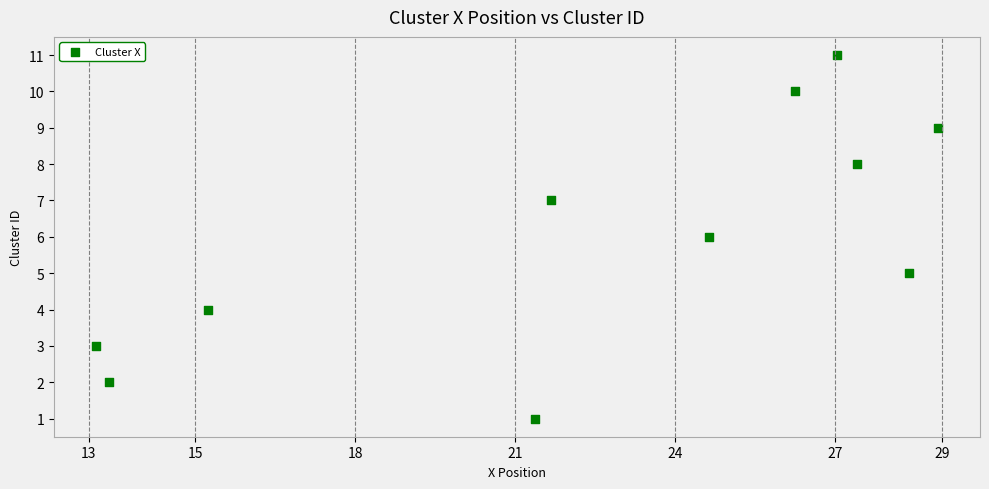

What is the average Y value?

6